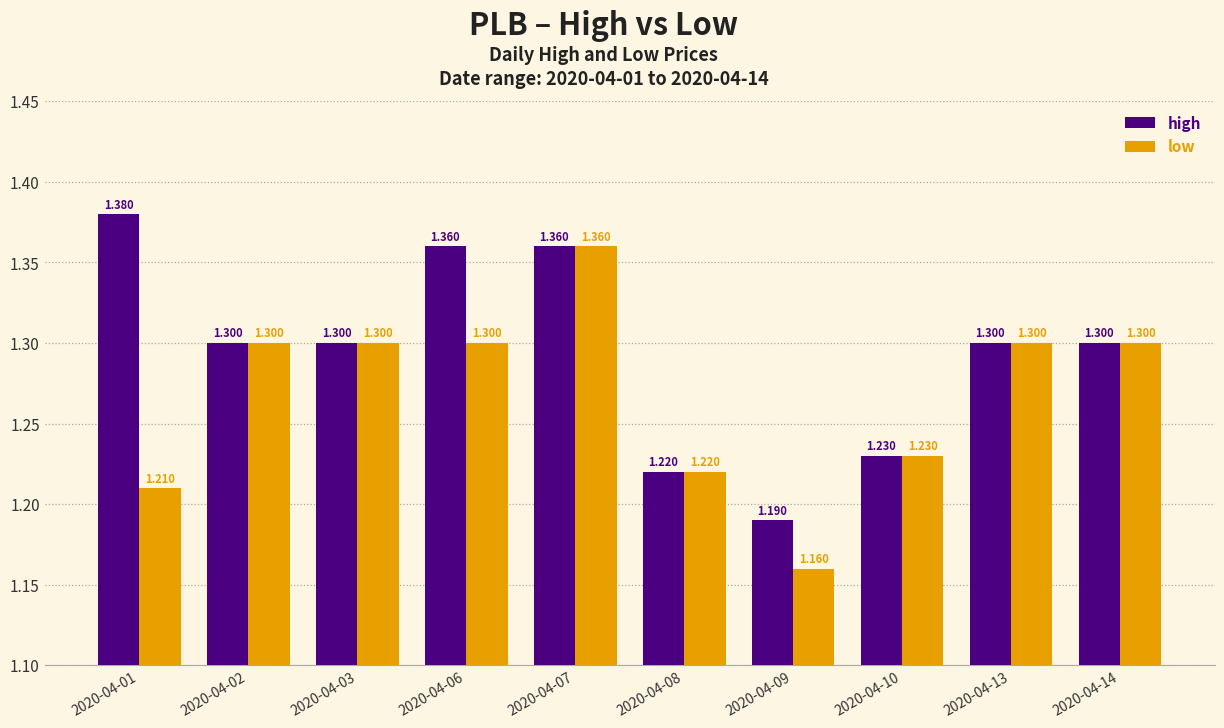

What is the sum of the low values at 2020-04-09 and 2020-04-08?

2.4